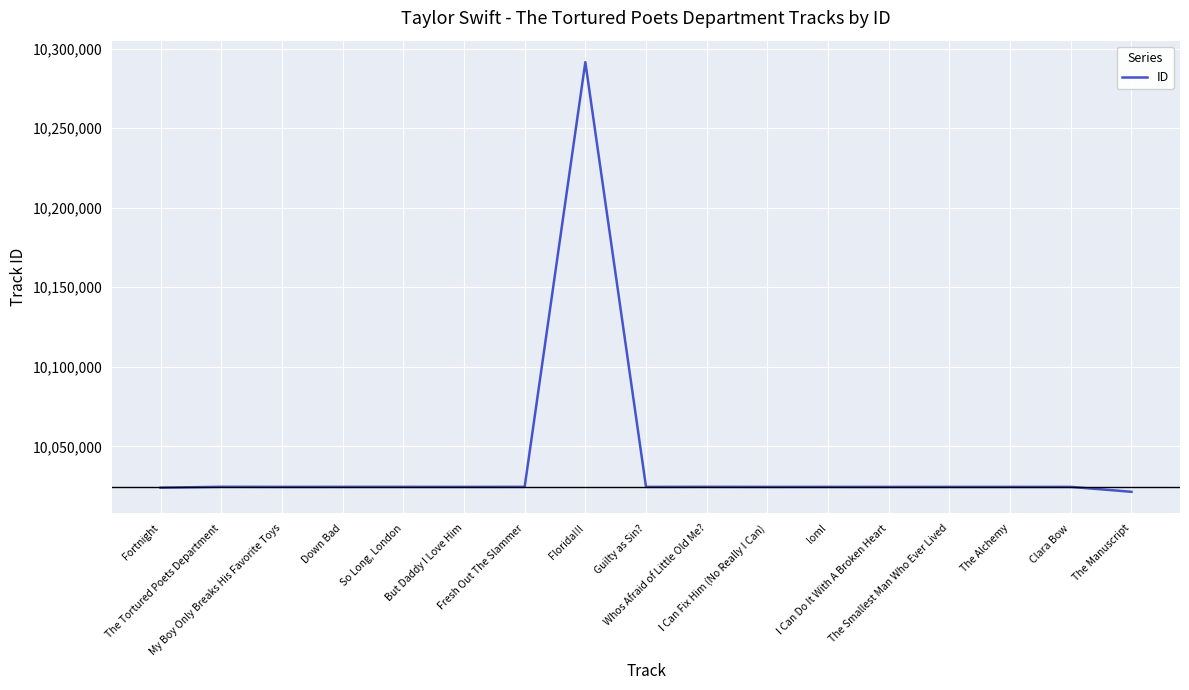

Approximately how many times larger is the value at The Manuscript compared to I Can Fix Him (No Really I Can)?

1.0